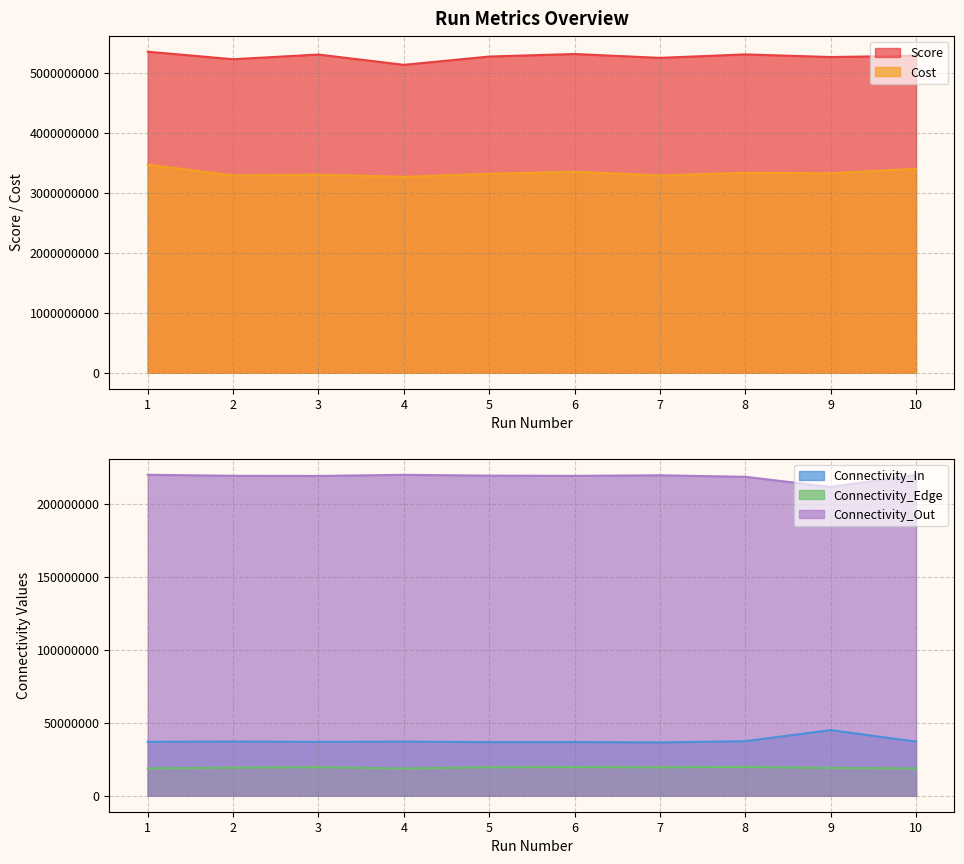

Where does the Connectivity_Out series first go above 219353751?

1